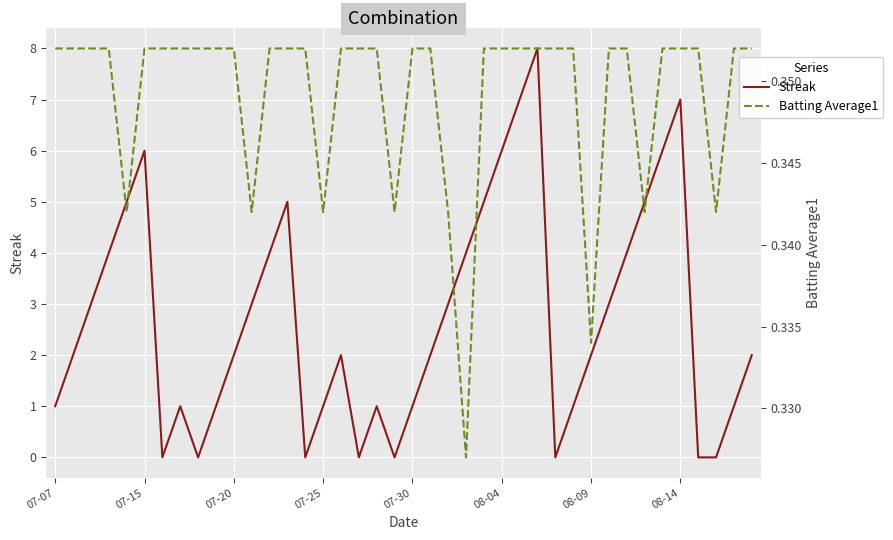

What is the highest value of the Streak series?

8